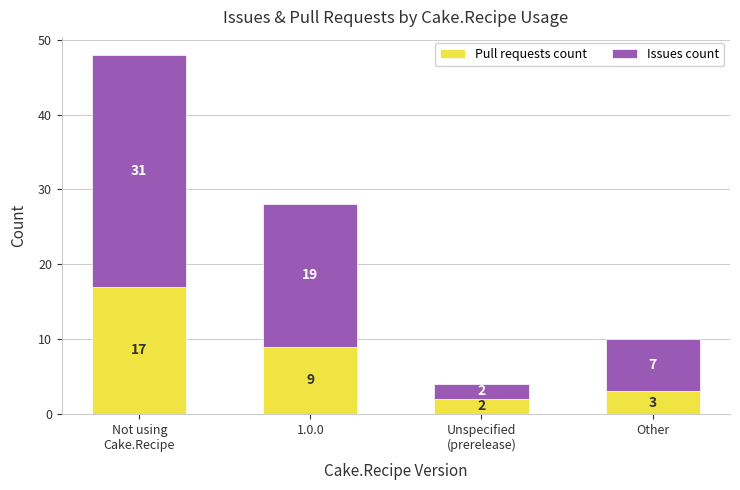

What is the sum of all Pull requests count values?

31